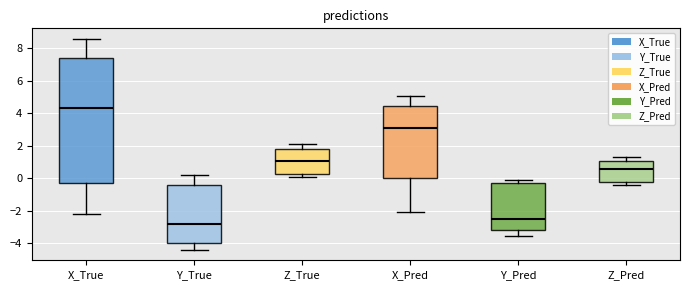

Reading left to right, read every box against the y-axis: the position of its median line, the range the box covers, and the ends of its whiskers. The values are not printed on the chart, so give them approximately, as read against the axis.

X_True: median 4.4, box -0.2 to 7.4, whiskers -2.2 to 8.6
Y_True: median -2.8, box -4.0 to -0.4, whiskers -4.4 to 0.2
Z_True: median 1.0, box 0.2 to 1.8, whiskers 0.0 to 2.0
X_Pred: median 3.0, box 0.0 to 4.4, whiskers -2.2 to 5.0
Y_Pred: median -2.4, box -3.2 to -0.4, whiskers -3.6 to -0.2
Z_Pred: median 0.6, box -0.2 to 1.0, whiskers -0.4 to 1.2